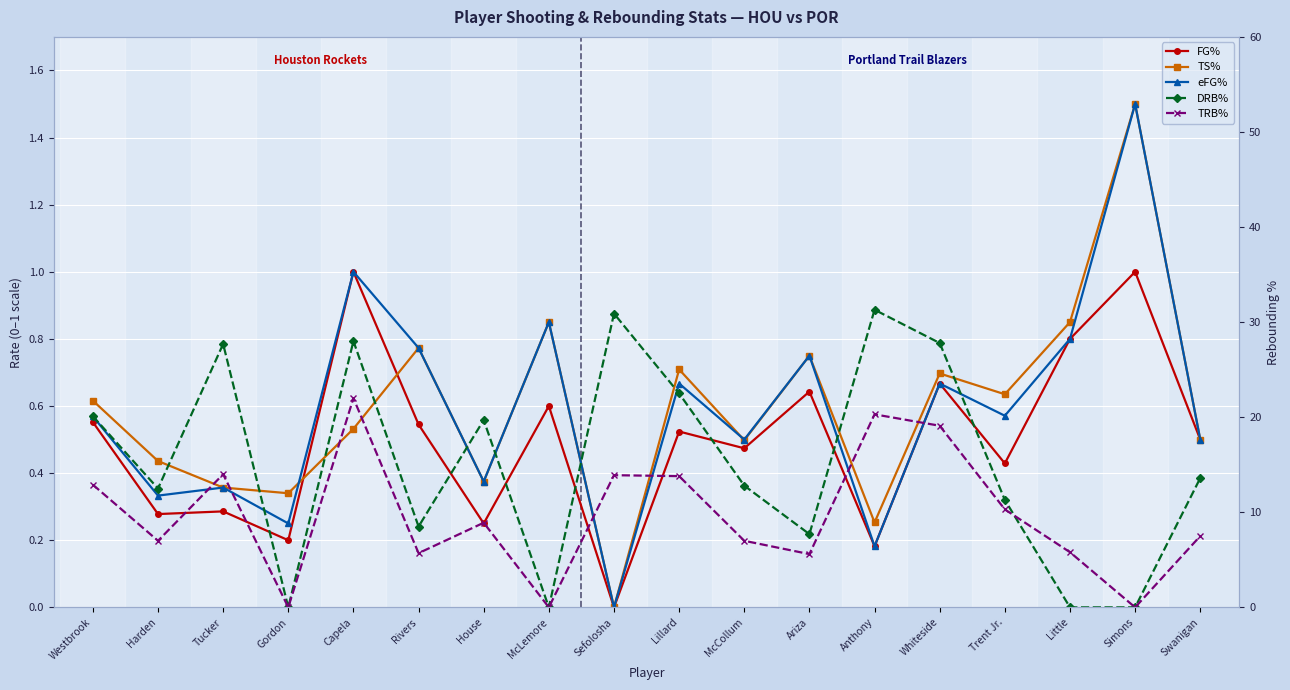

At which category is the sum across all series the highest?

Capela